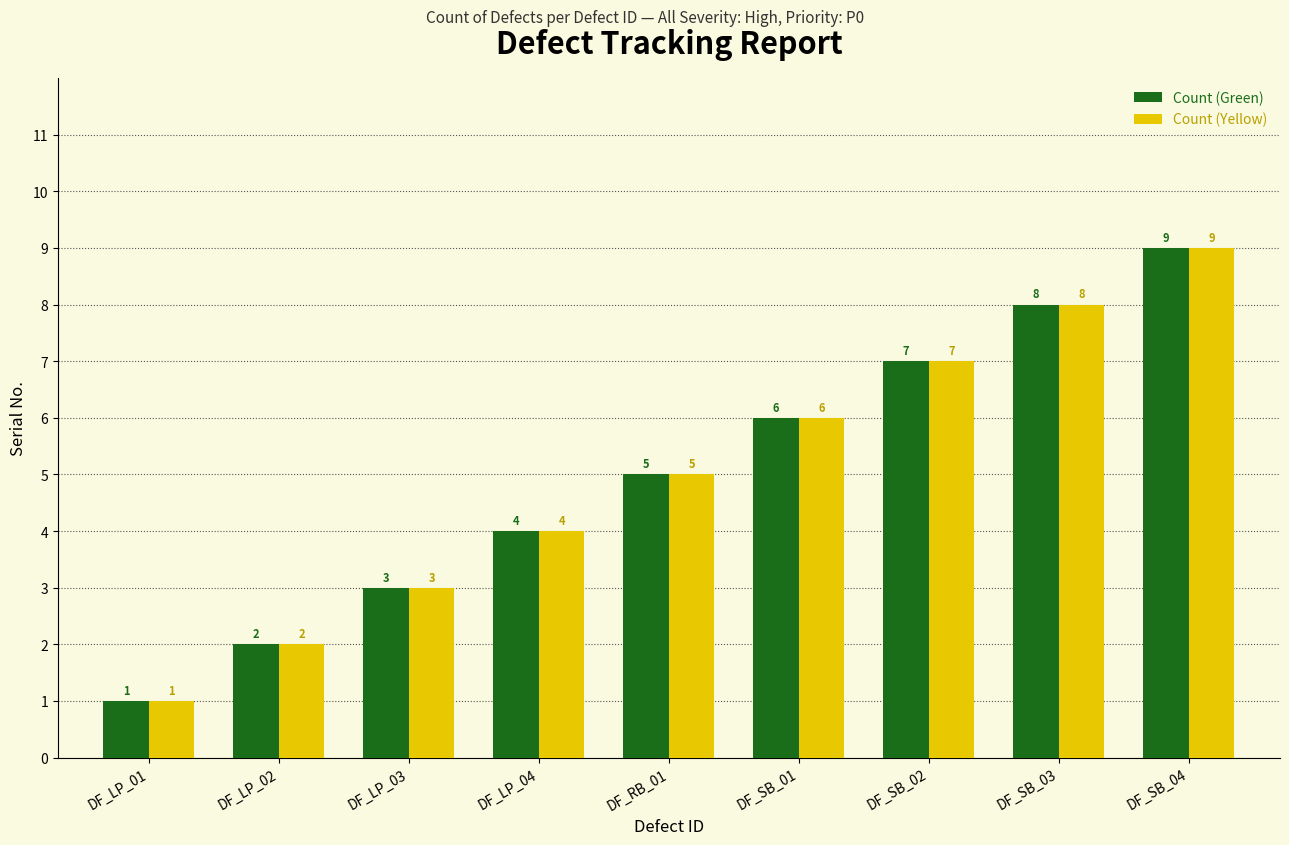

The value of Count (Green) at DF_LP_03 is 2. True or false?

False